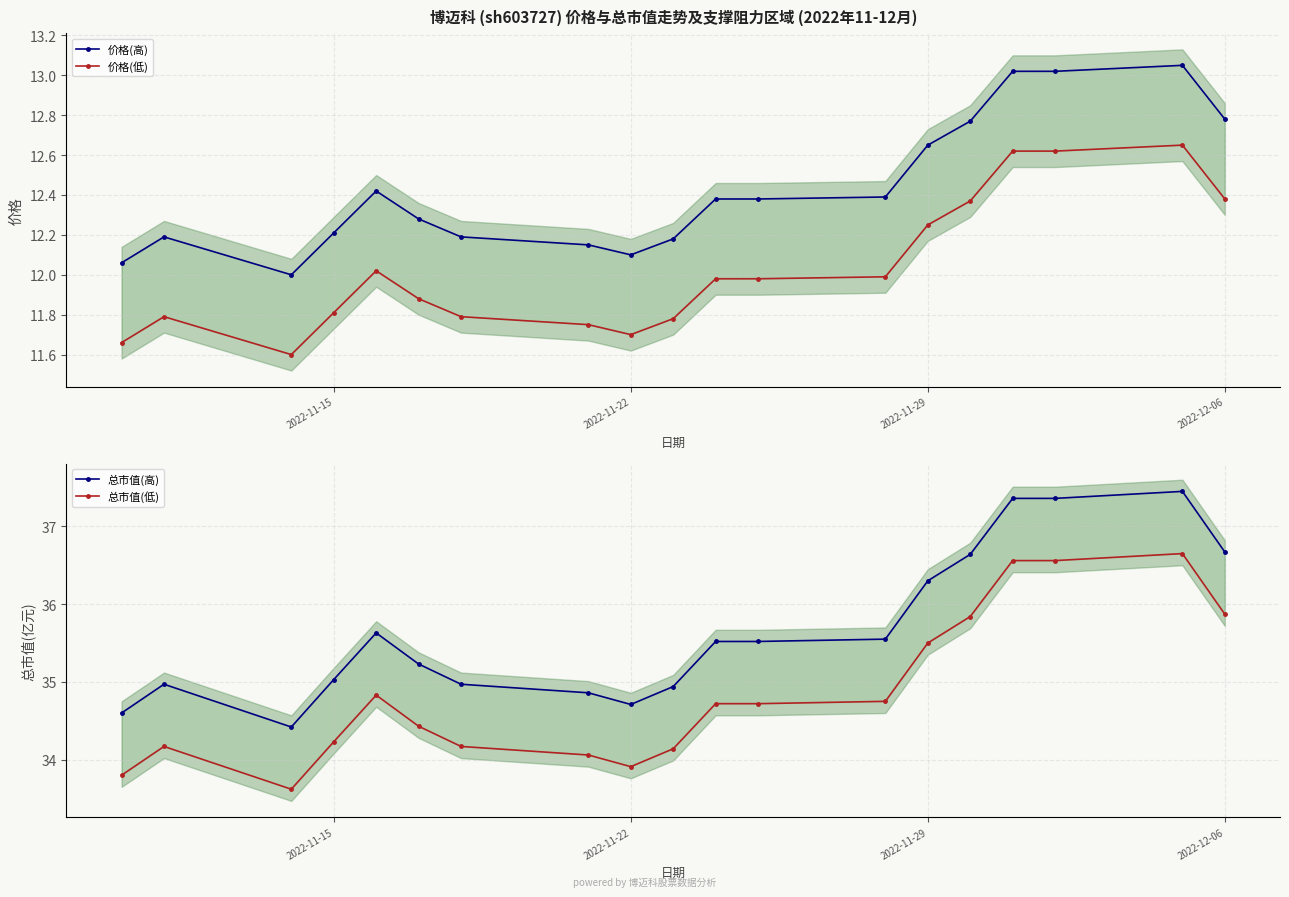

What is the lowest value of the 总市值(高) series?

34.4